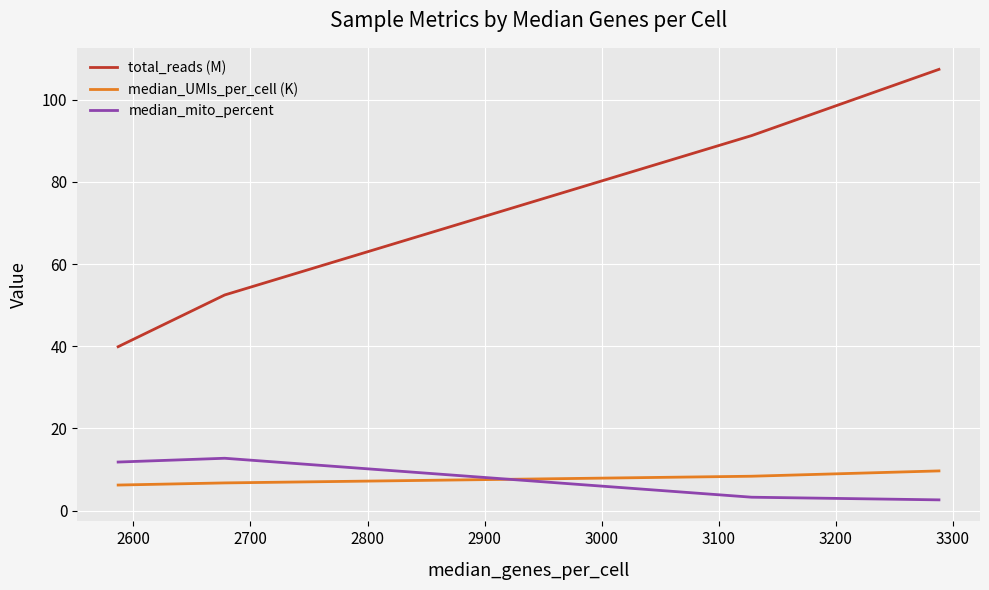

Count the number of categories in the chart.

4